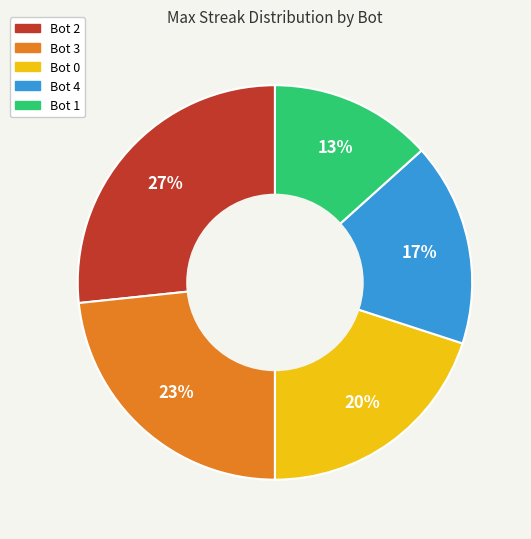

Is there a majority slice in this chart?

No